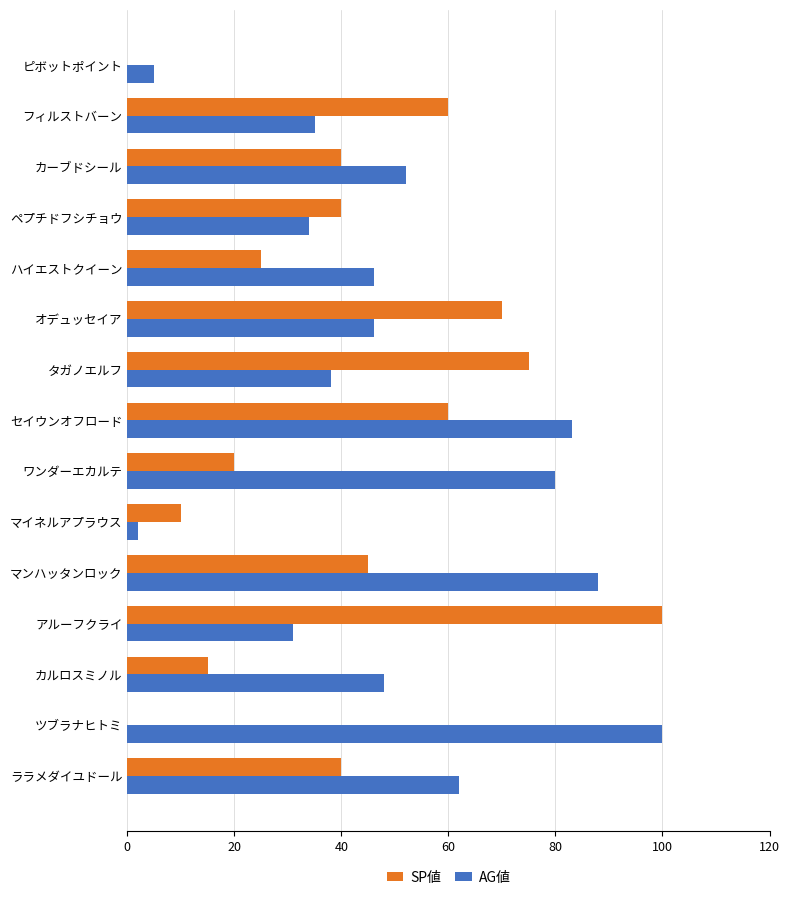

What are all the series names shown in the legend?

SP値, AG値